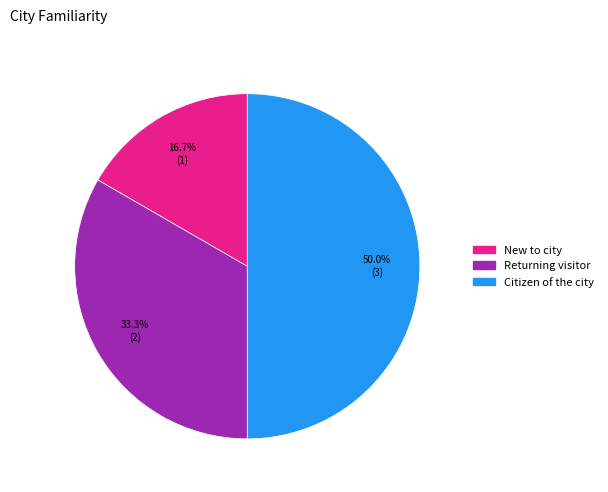

What percentage is the New to city slice, to the nearest percent?

17%